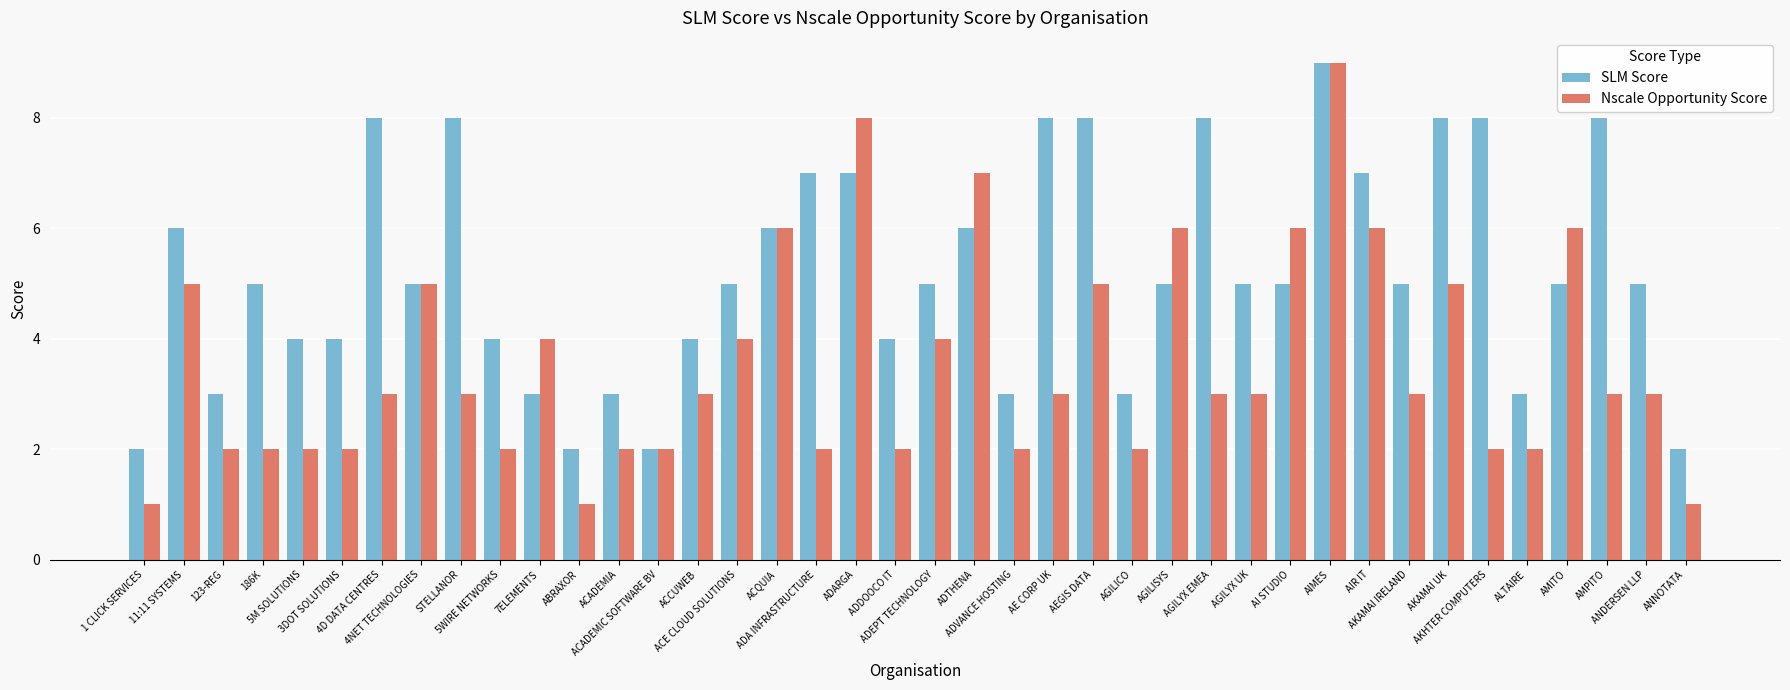

List the series in order of their overall mean, highest first.

SLM Score, Nscale Opportunity Score